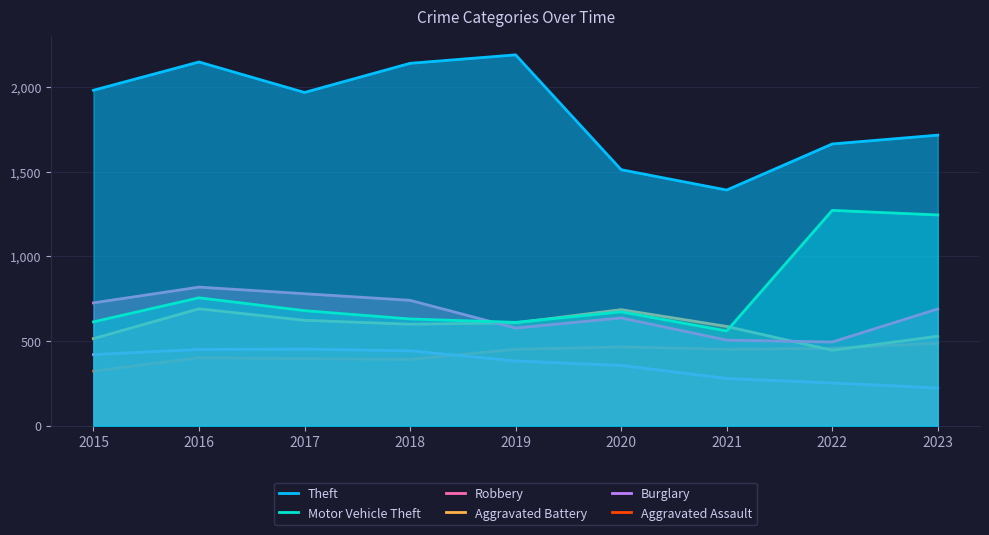

Where is Aggravated Assault nearest to the value 405?

2016